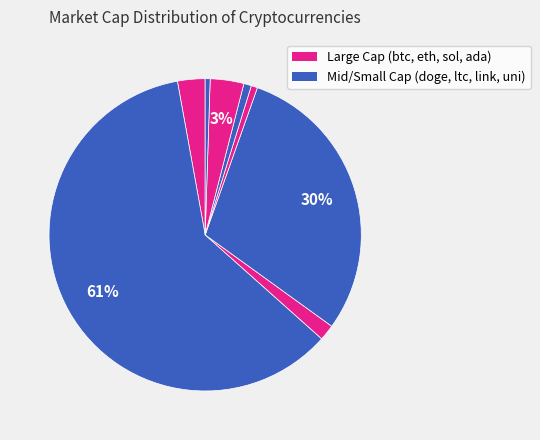

Which slice is the smallest?

uni